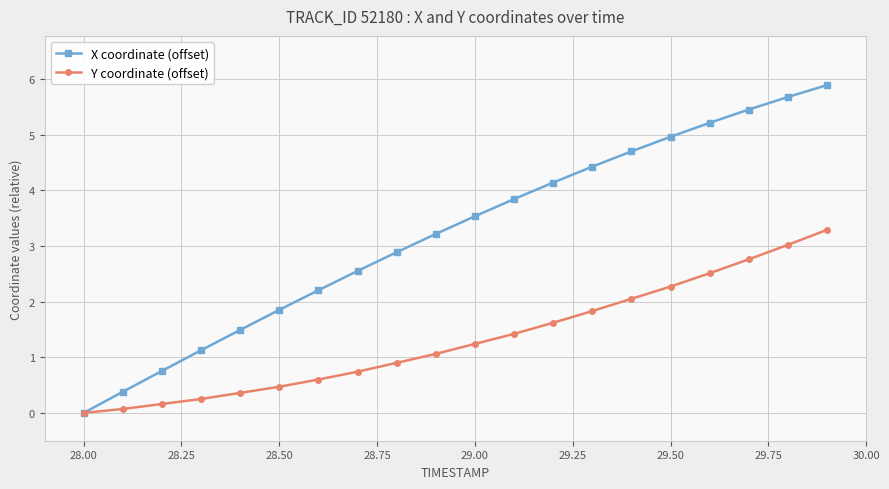

What are all the series names shown in the legend?

X coordinate (offset), Y coordinate (offset)